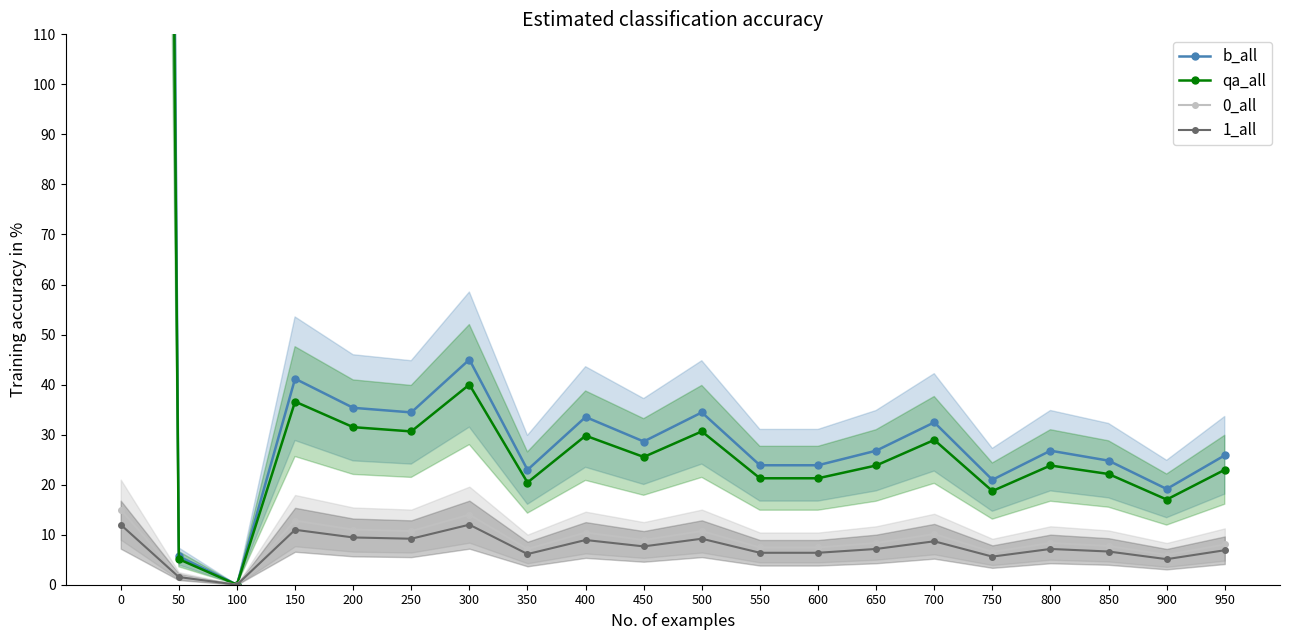

True or false: qa_all and 1_all intersect in this chart.

False